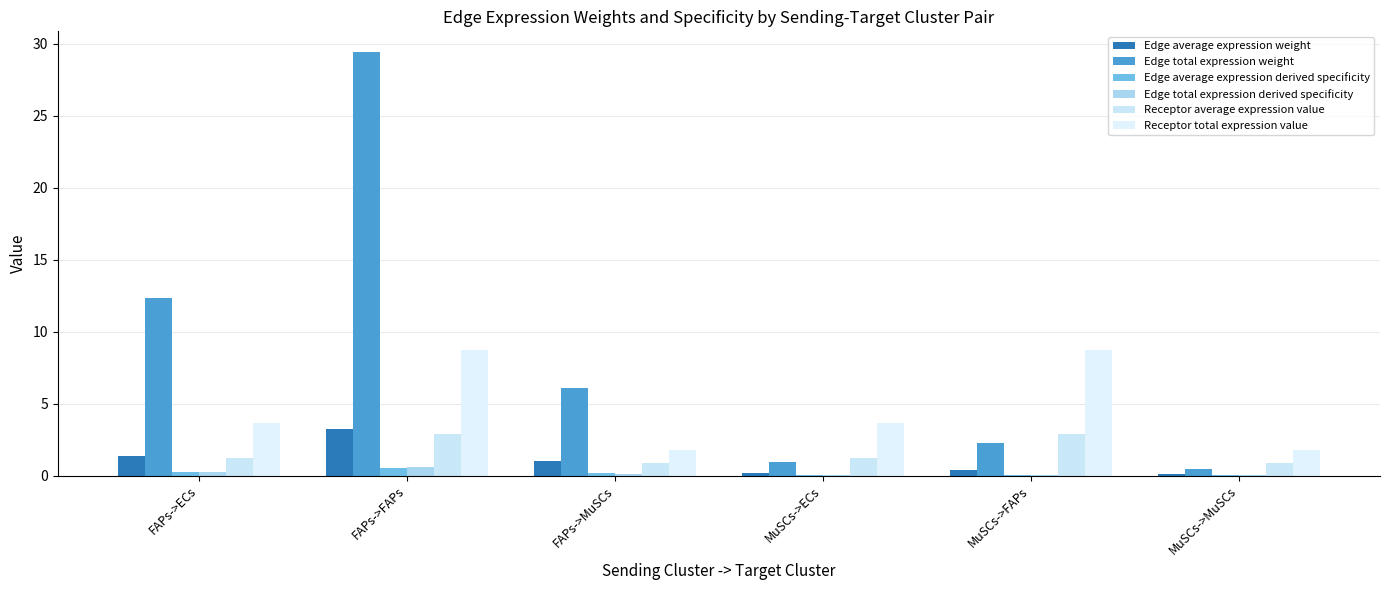

Rank the categories by Receptor total expression value value from lowest to highest.

FAPs->MuSCs, MuSCs->MuSCs, FAPs->ECs, MuSCs->ECs, FAPs->FAPs, MuSCs->FAPs